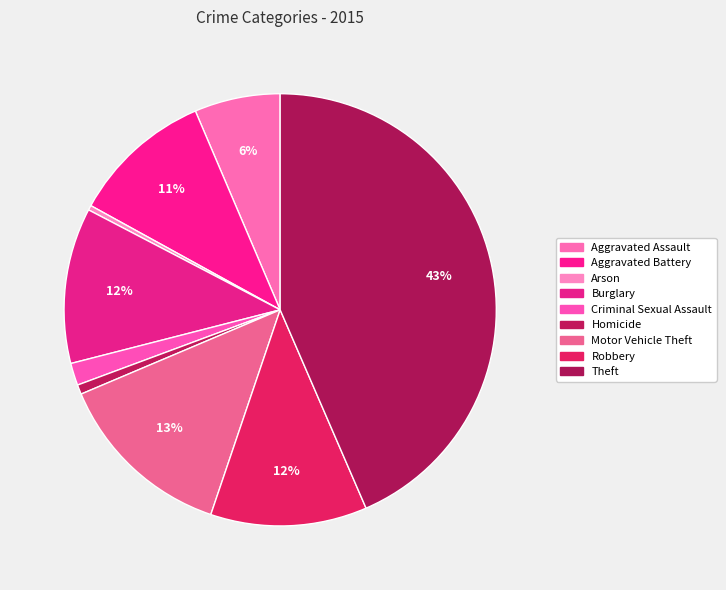

How many segments does this pie chart have?

9